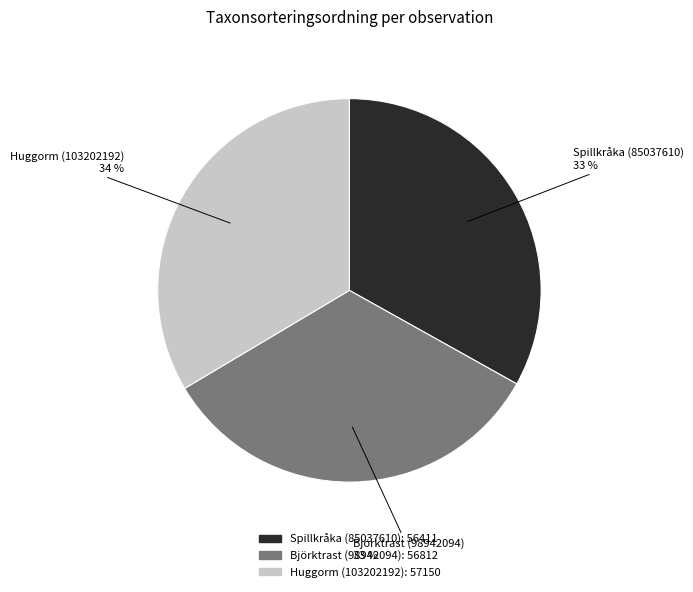

To the nearest percent, what is the combined percentage of Huggorm (103202192) and Björktrast (98942094)?

67%